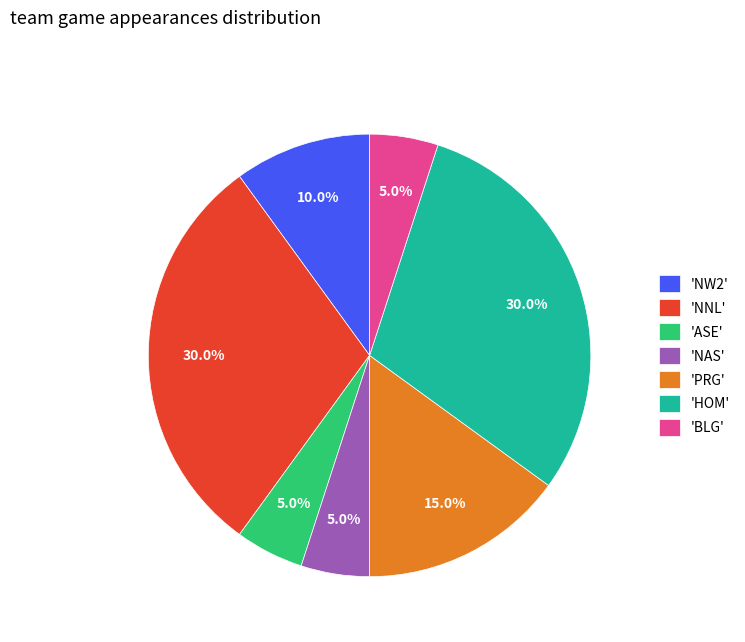

Is there a majority slice in this chart?

No